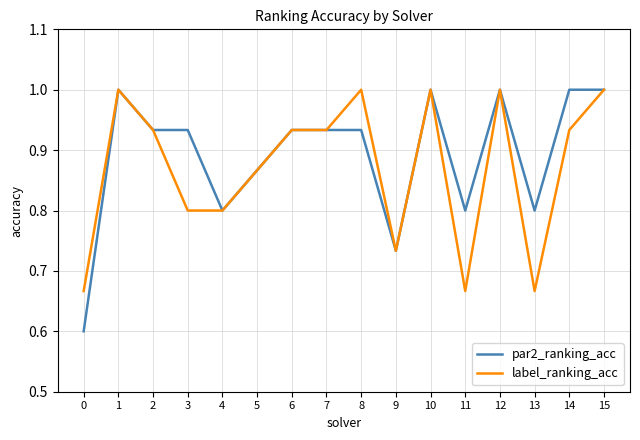

What is the maximum value shown in the chart?

1.0